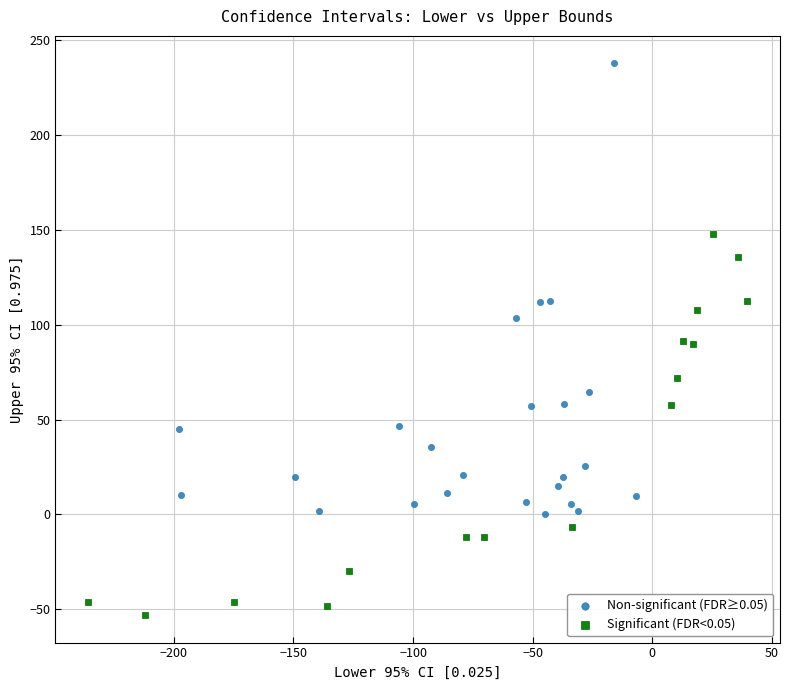

Which series has the largest Y range (max minus min)?

Non-significant (FDR≥0.05)